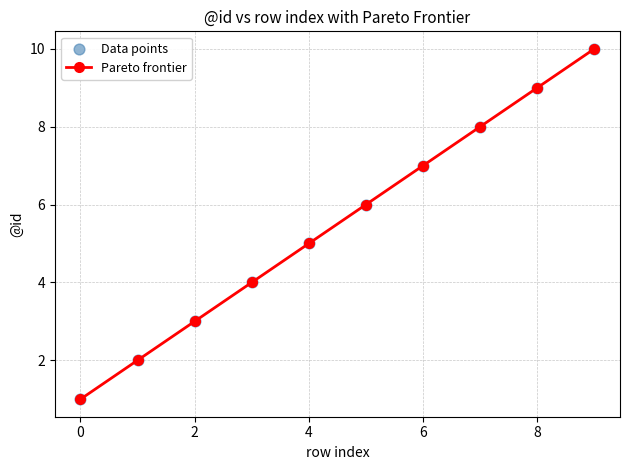

True or false: there are more than 2 points higher than both neighbors.

False